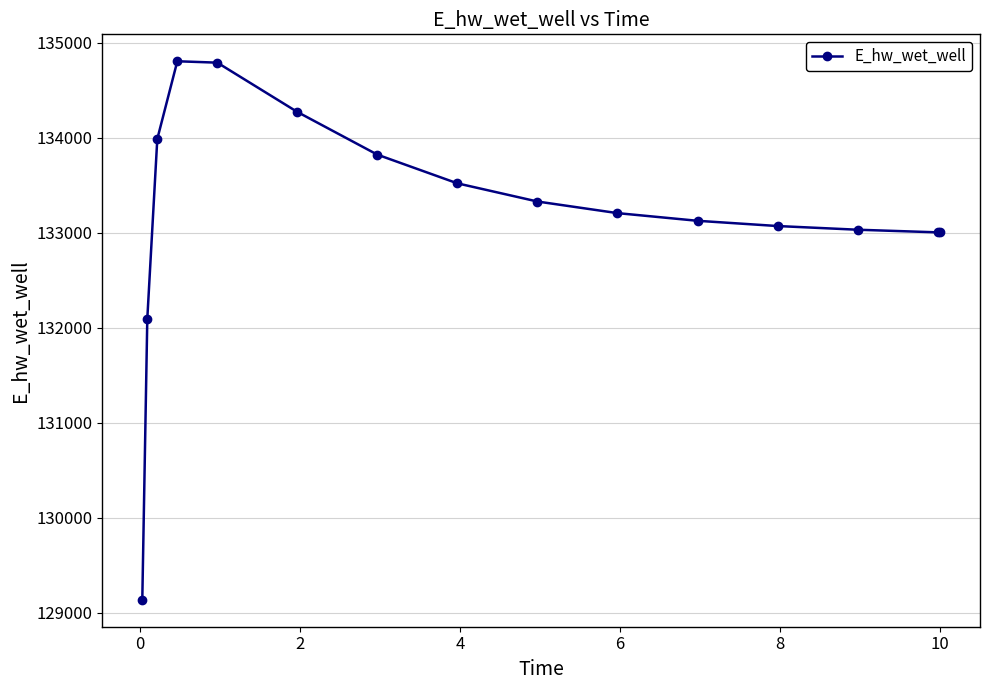

What is the maximum value shown in the chart?

134803.7